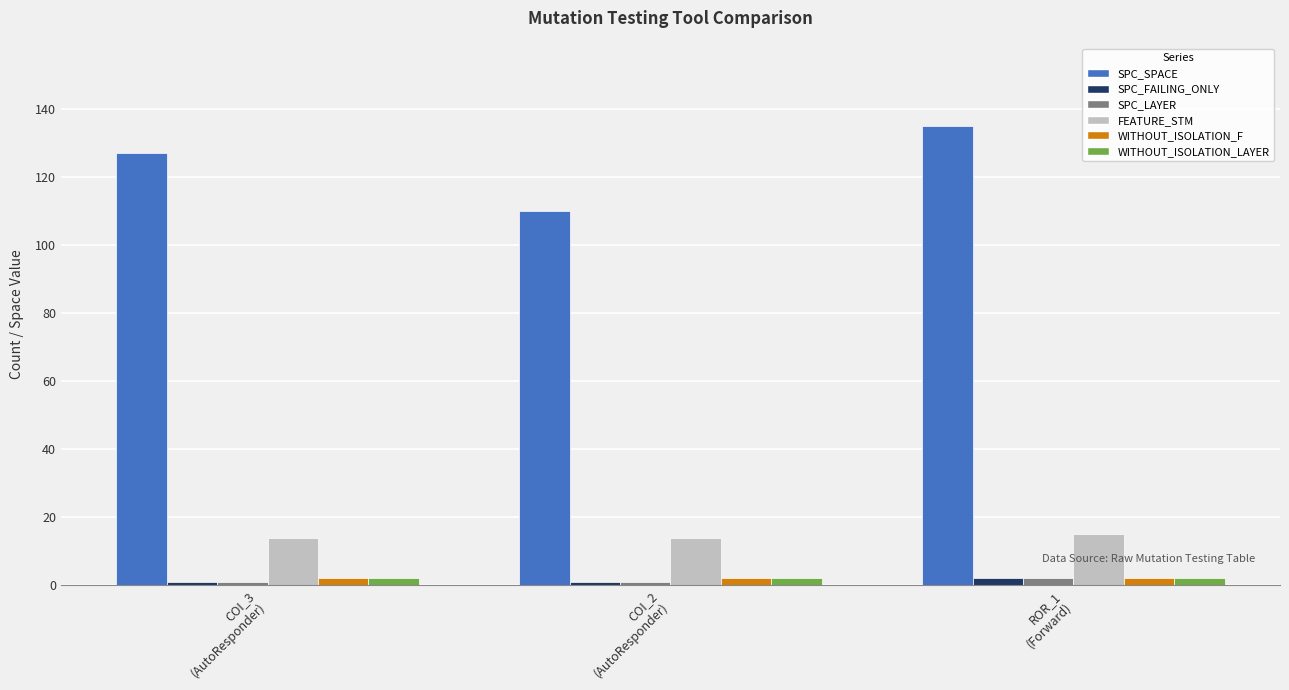

What is the difference between the highest and lowest values at COI_2
(AutoResponder)?

109